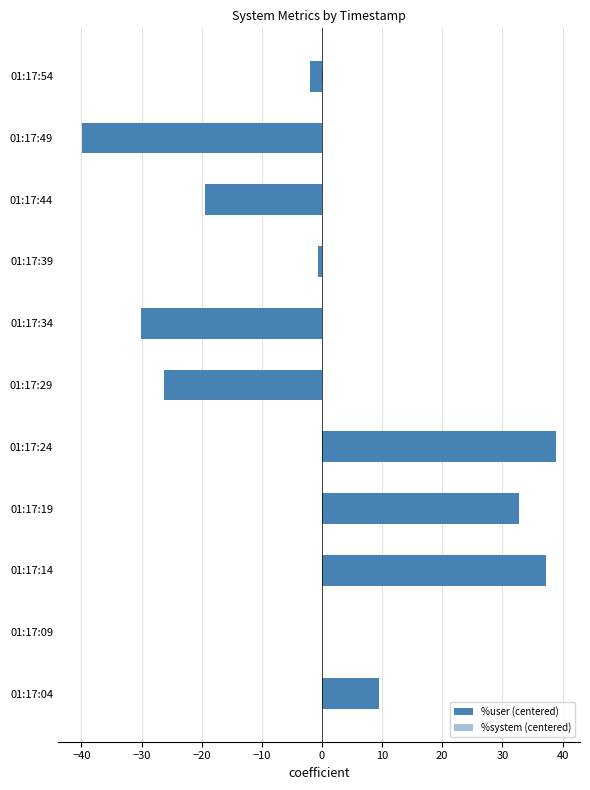

Rank the series by their average value, from highest to lowest.

%user (centered), %system (centered)